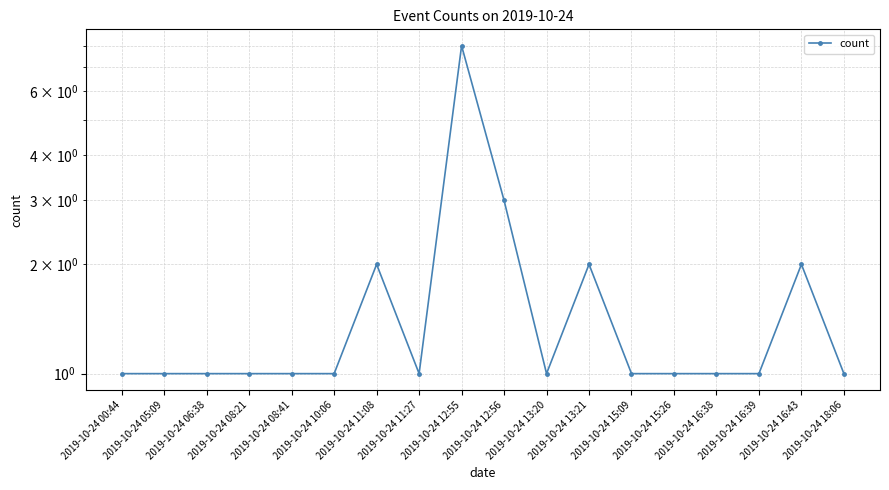

List the labels in order of value, smallest first.

2019-10-24 00:44, 2019-10-24 05:09, 2019-10-24 06:38, 2019-10-24 08:21, 2019-10-24 08:41, 2019-10-24 10:06, 2019-10-24 11:27, 2019-10-24 13:20, 2019-10-24 15:09, 2019-10-24 15:26, 2019-10-24 16:38, 2019-10-24 16:39, 2019-10-24 18:06, 2019-10-24 11:08, 2019-10-24 13:21, 2019-10-24 16:43, 2019-10-24 12:56, 2019-10-24 12:55